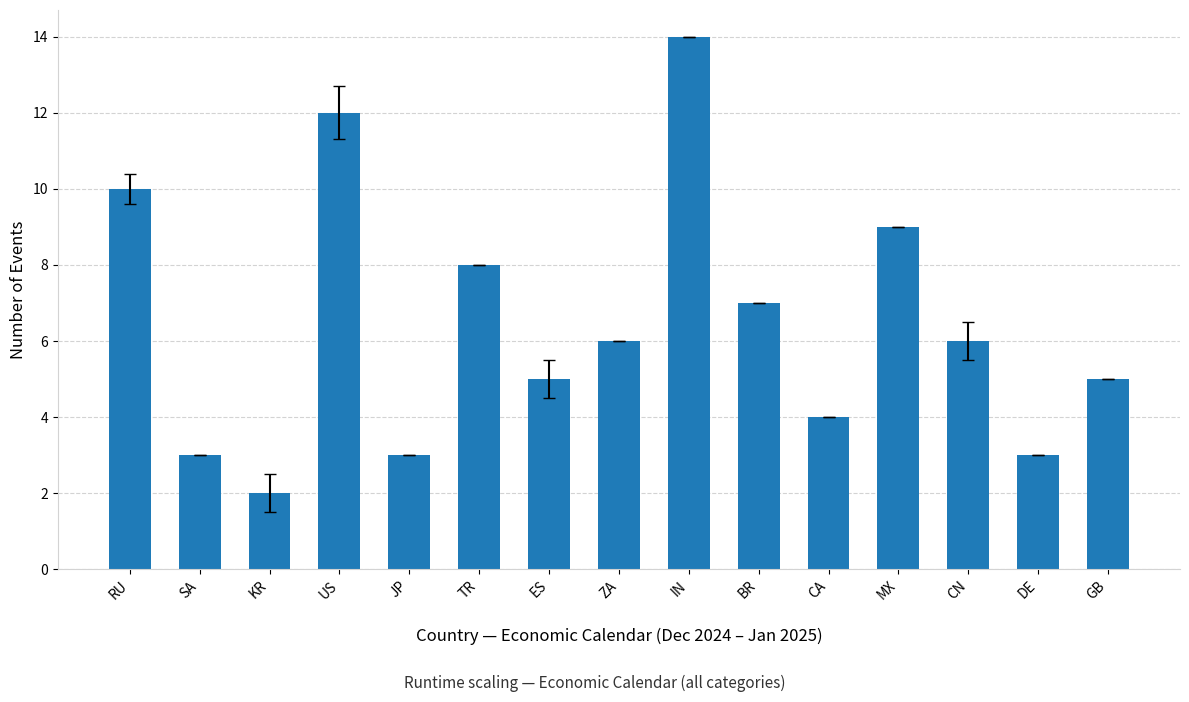

What is the maximum value shown in the chart?

14